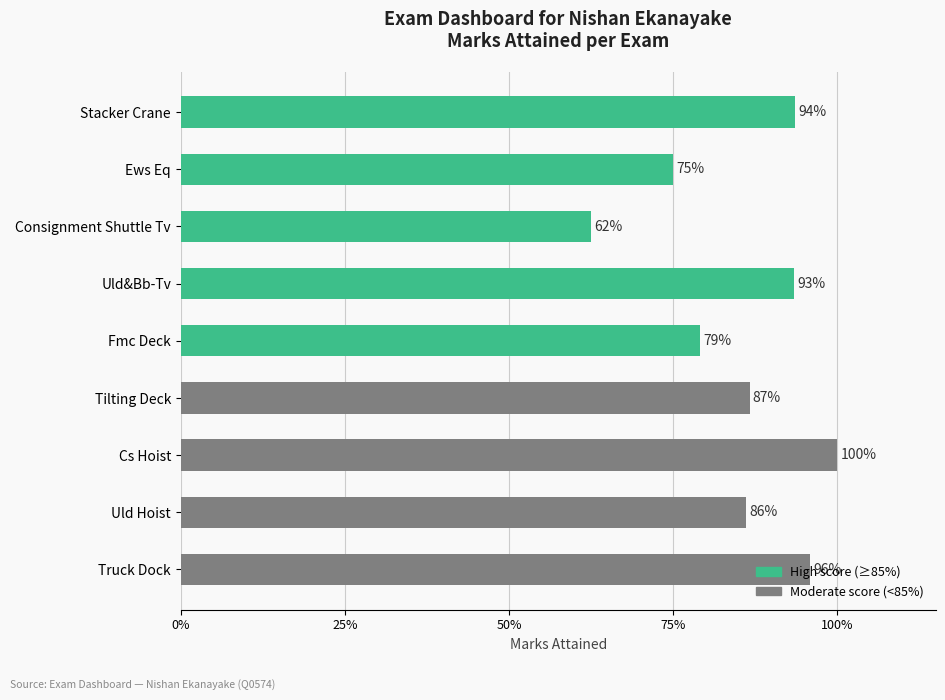

Does the chart contain any negative values?

No